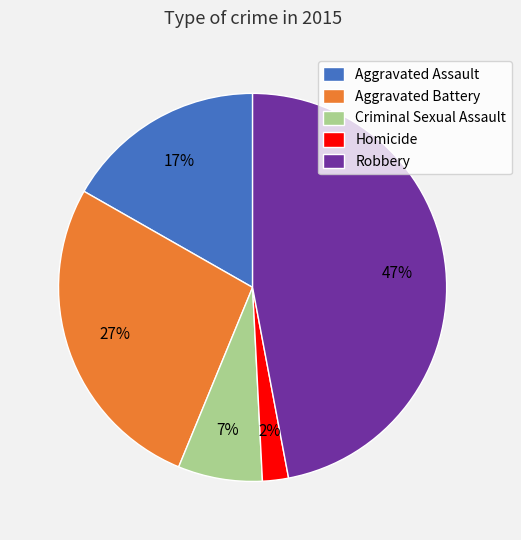

What is the ratio of the value at Aggravated Battery to the value at Robbery?

0.6